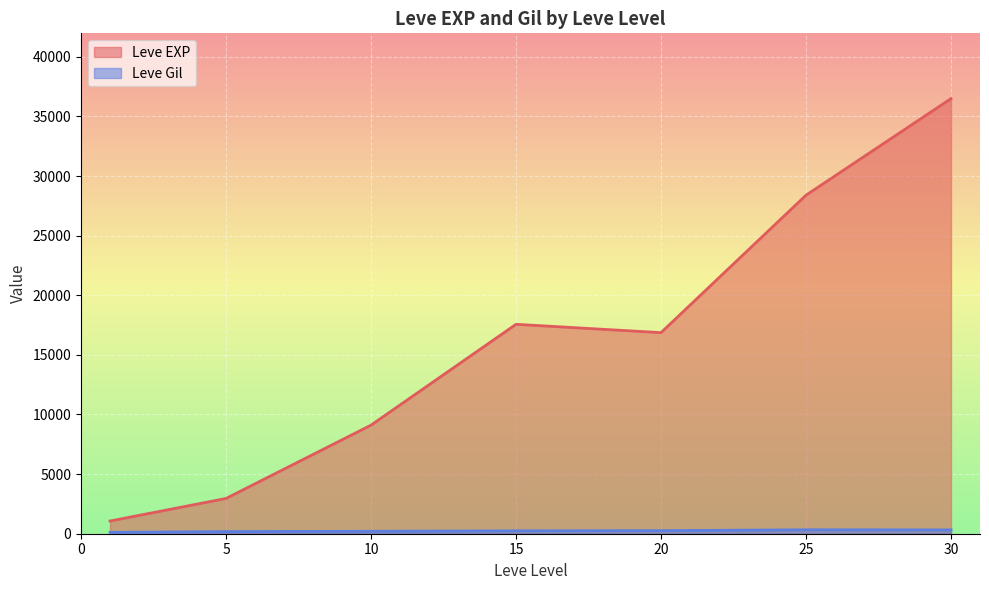

What is the average value of the Leve EXP series?

16063.5